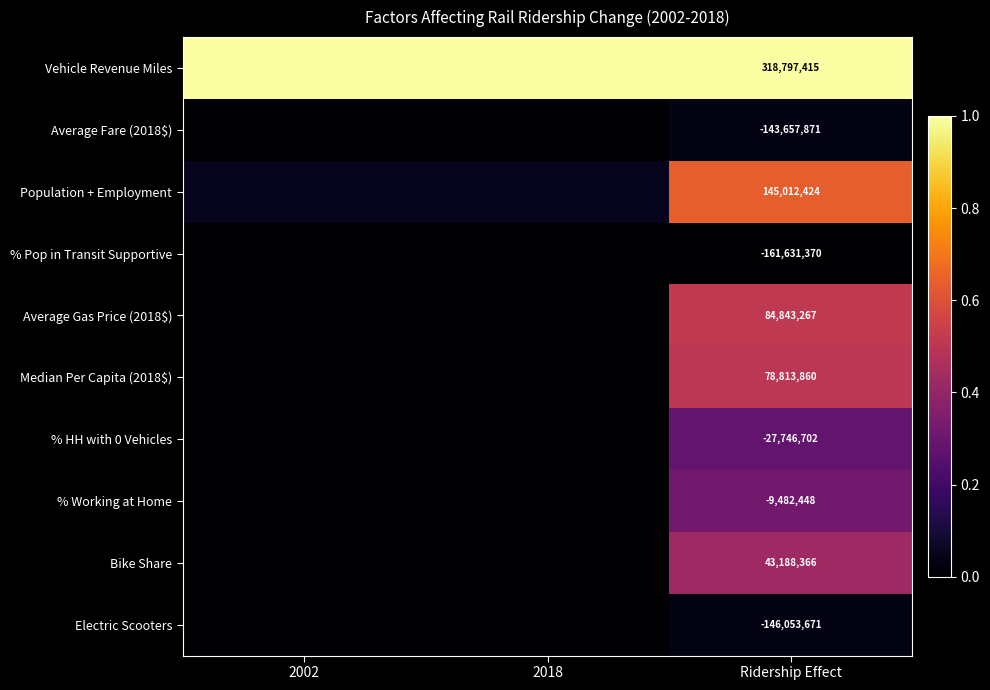

Which has a higher value, Ridership Effect or 2002?

Ridership Effect